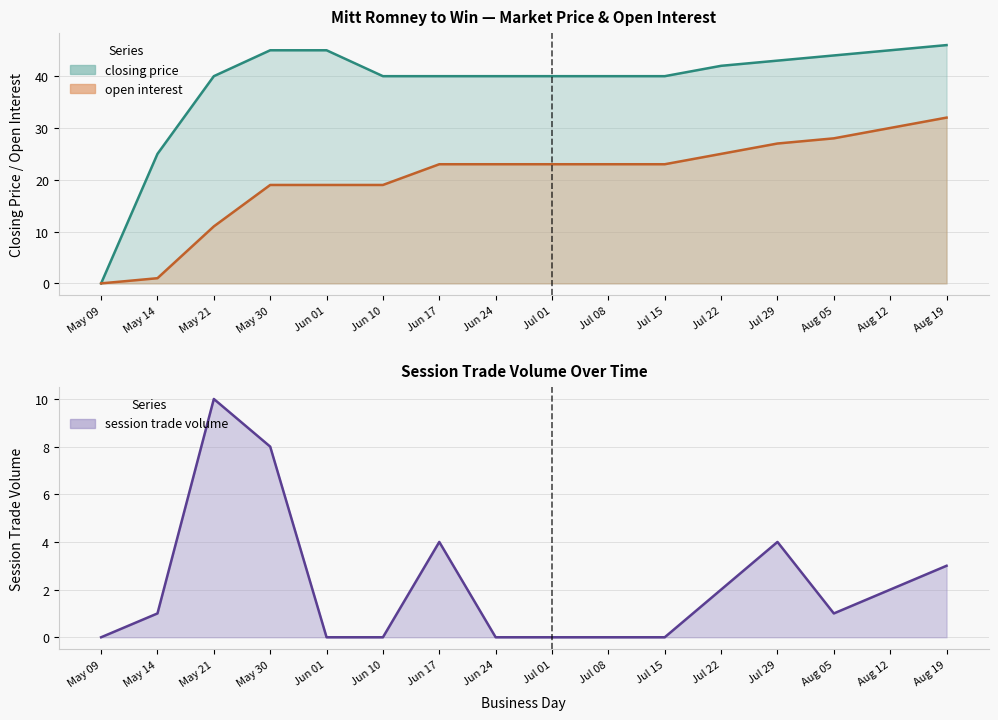

How many categories are shown in the chart?

16